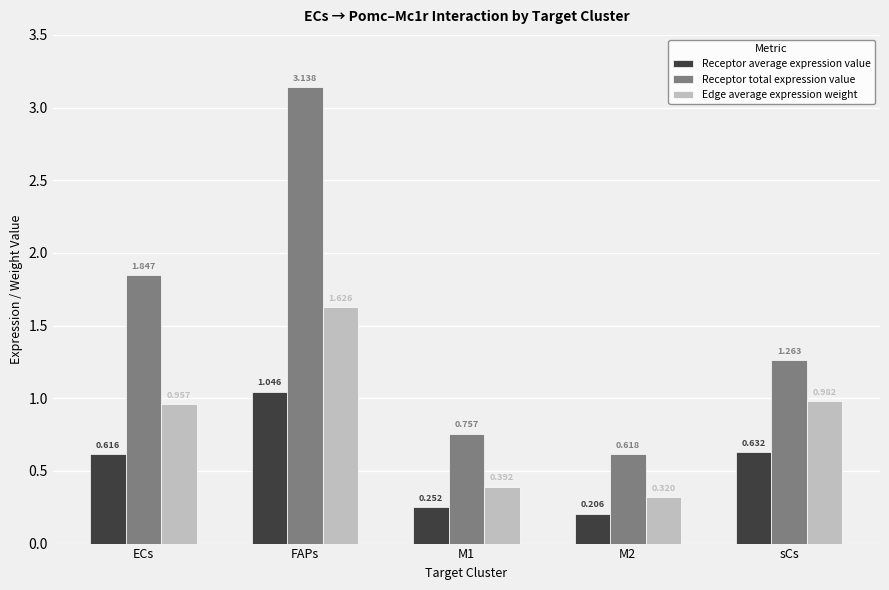

How many bars are there in each group?

3